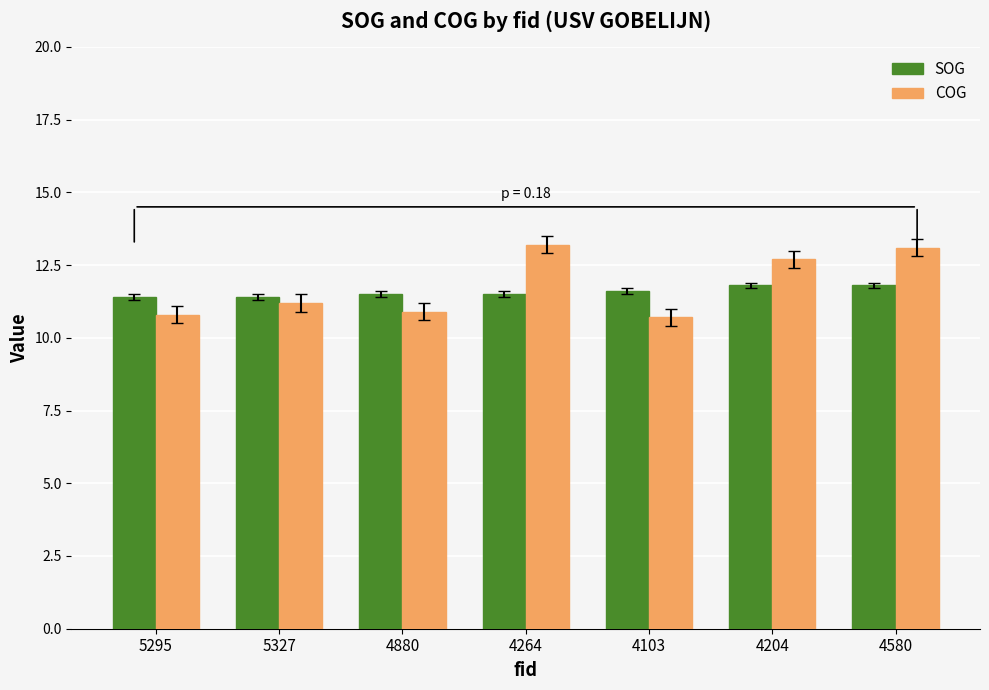

What is the difference between the COG values at 5327 and 4264?

2.0